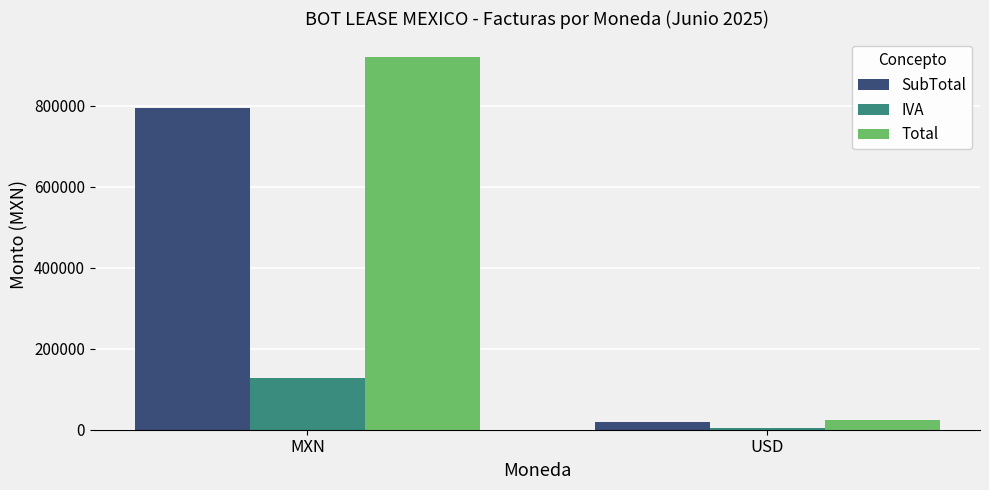

What is the smallest value displayed?

3236.1